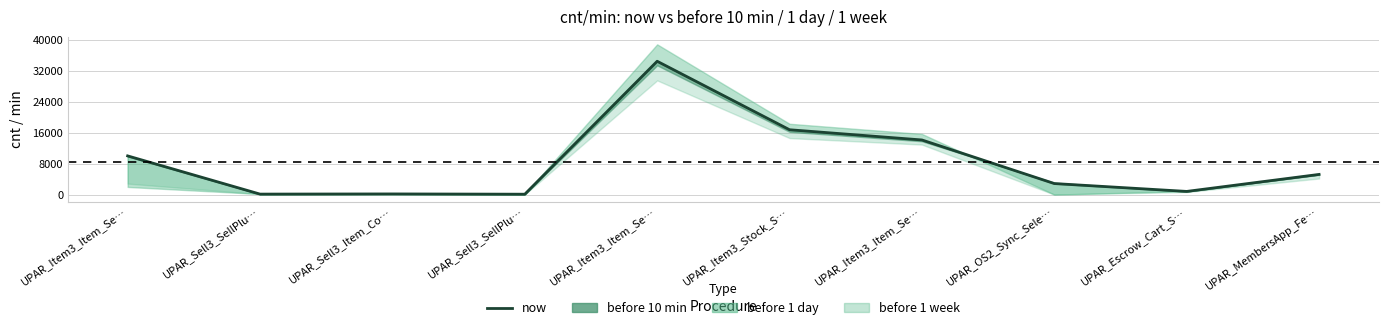

At which category does the chart reach its minimum across all series?

UPAR_Sell3_SellPlu…